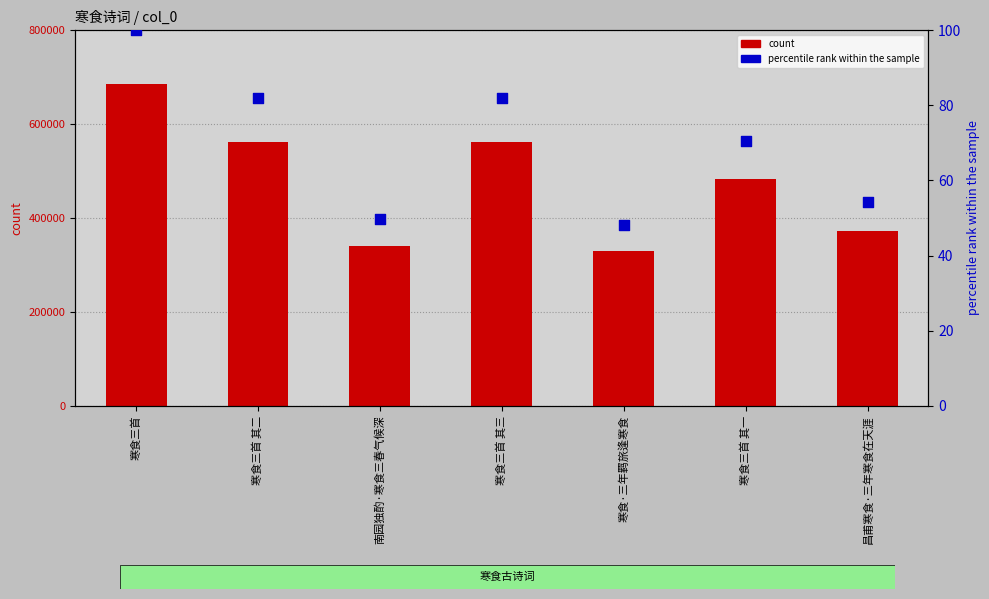

What are all the series names shown in the legend?

count, percentile rank within the sample